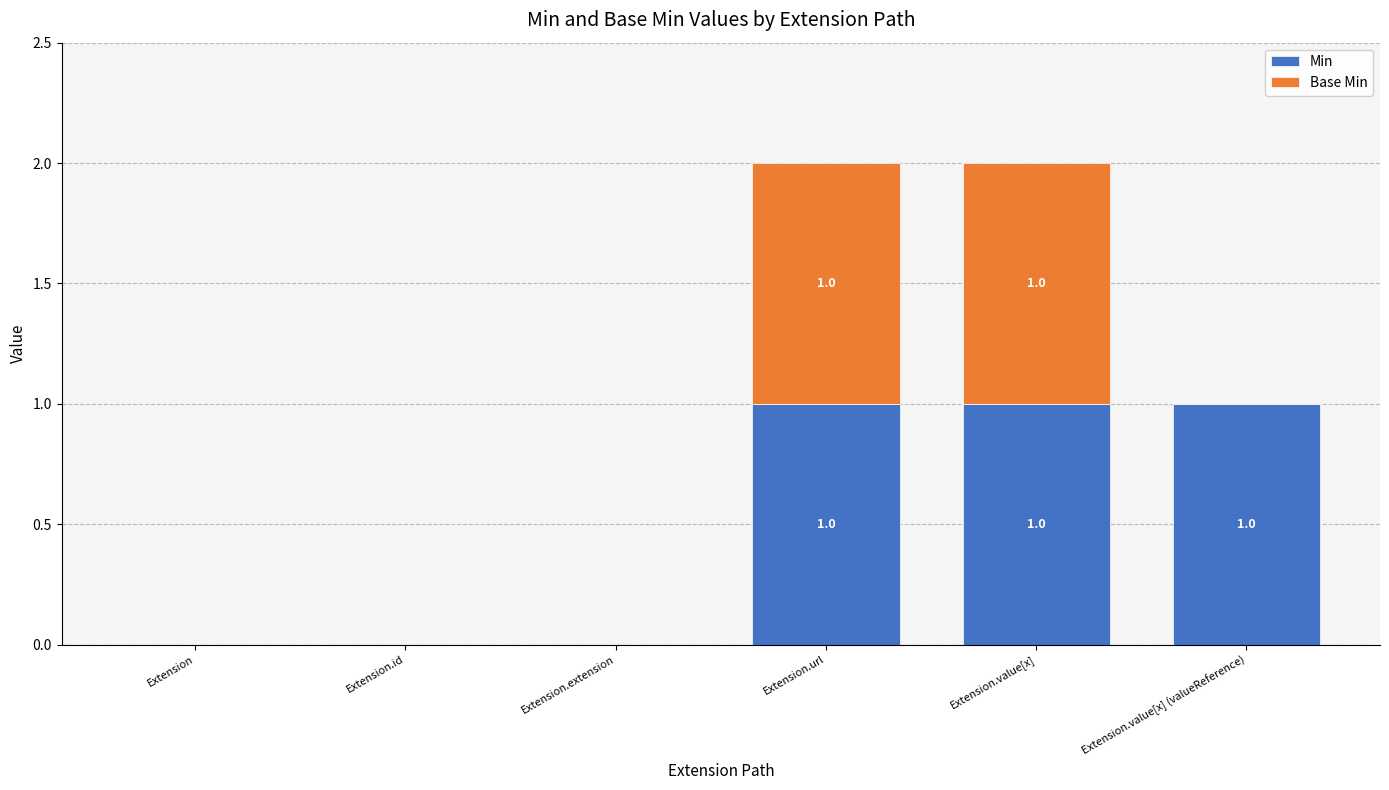

Reading right to left, list the values for the Min series.

Extension.value[x] (valueReference)=1	Extension.value[x]=1	Extension.url=1	Extension.extension=0	Extension.id=0	Extension=0